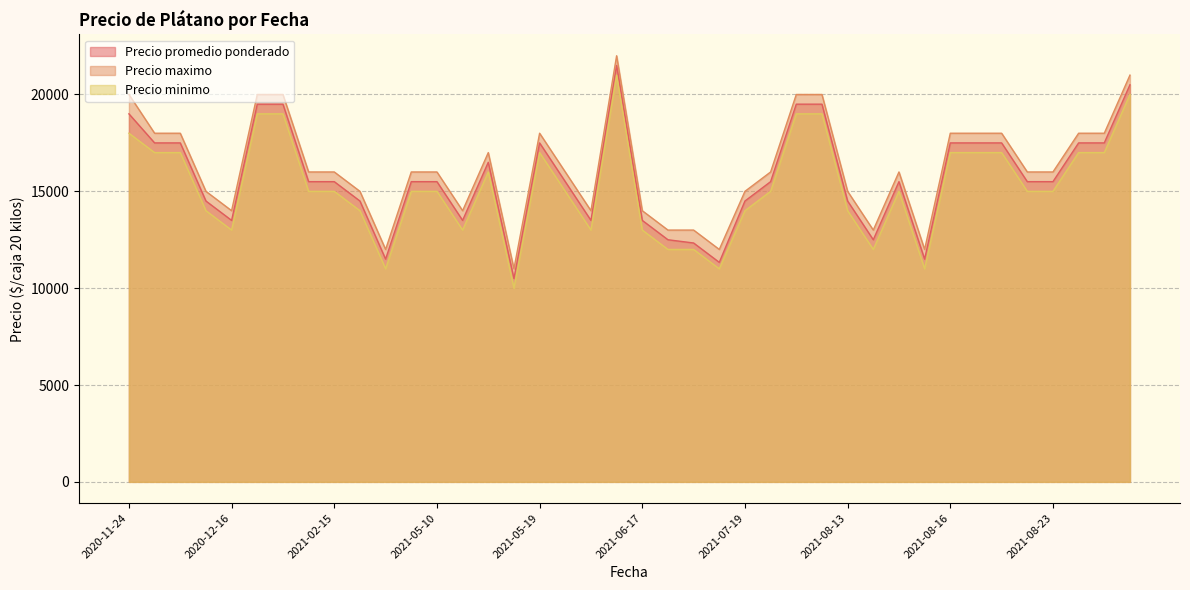

At 2020-12-09, list the series in order from smallest to largest.

Precio minimo, Precio promedio ponderado, Precio maximo